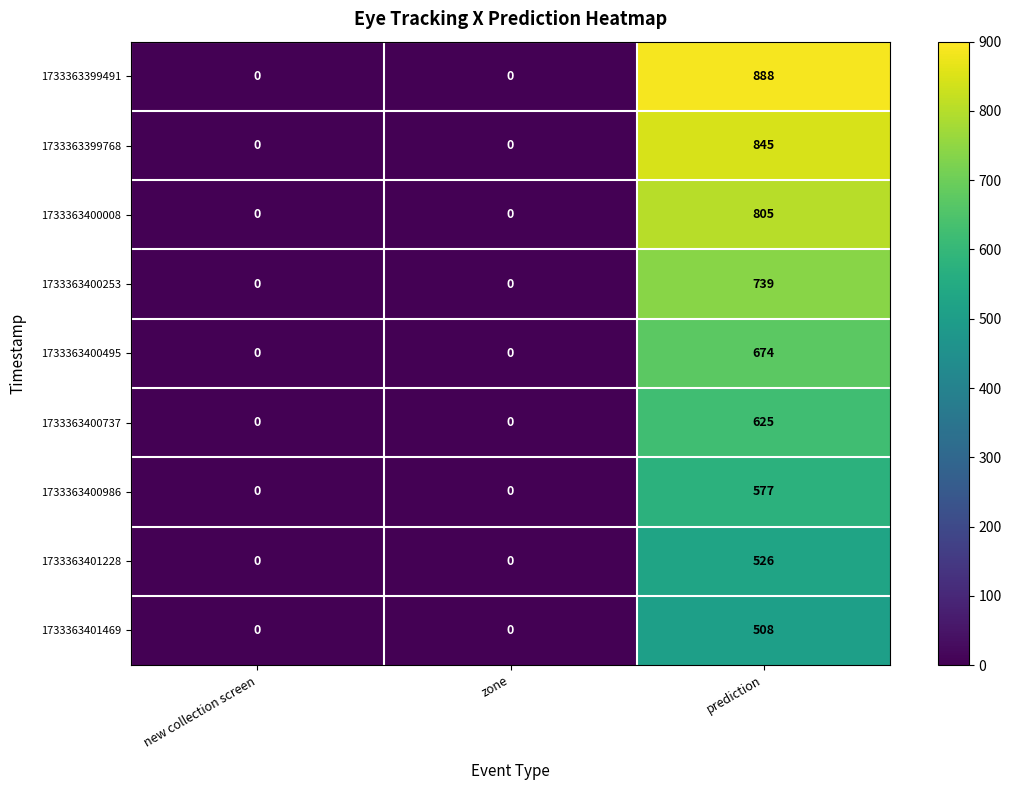

At which category does the chart reach its peak across all series?

prediction